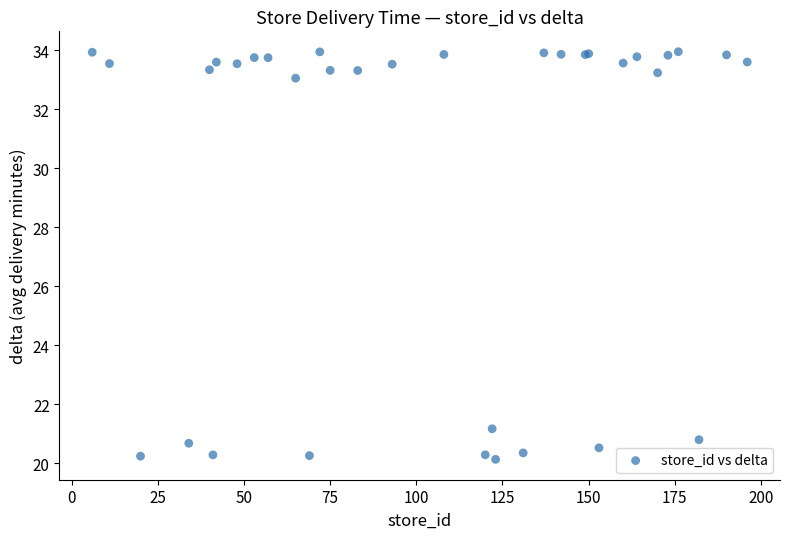

What Y value in the scatter plot is closest to 27?

21.2